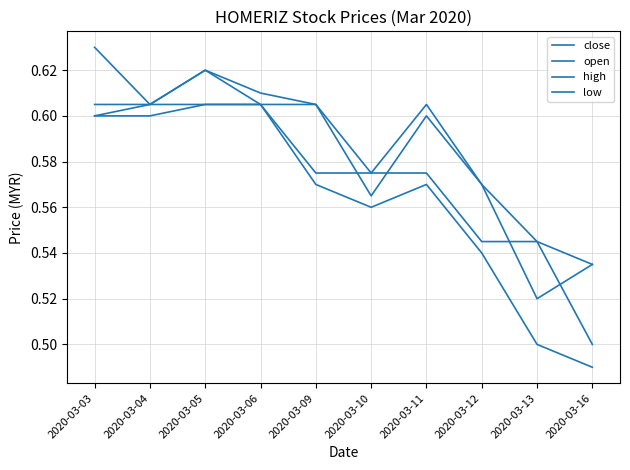

How many distinct data groups are displayed?

4